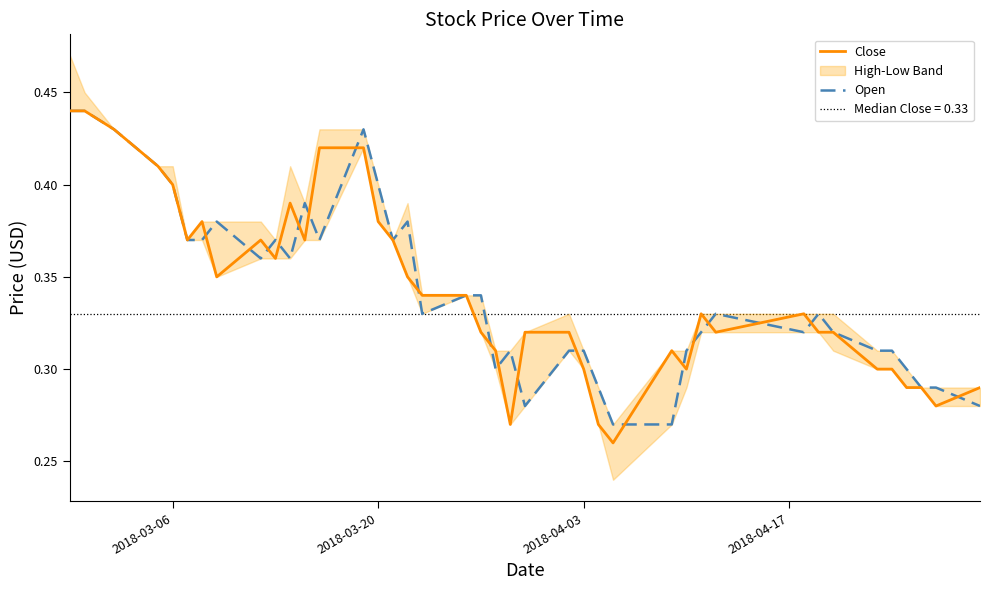

List the series in order of their overall mean, highest first.

Open, Close